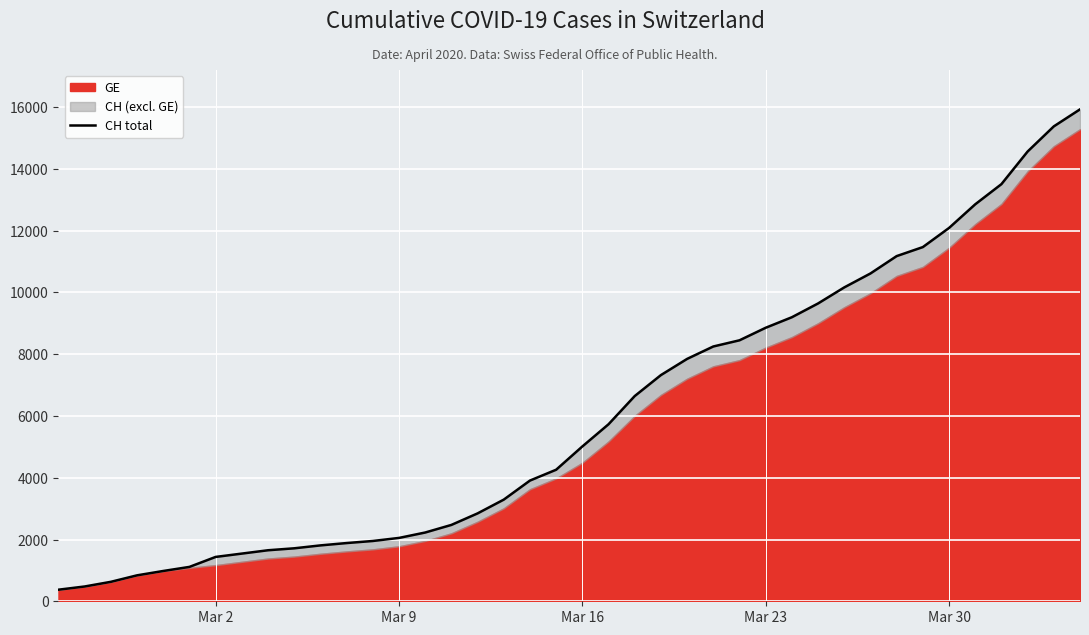

How many data points are less than 5012?

20